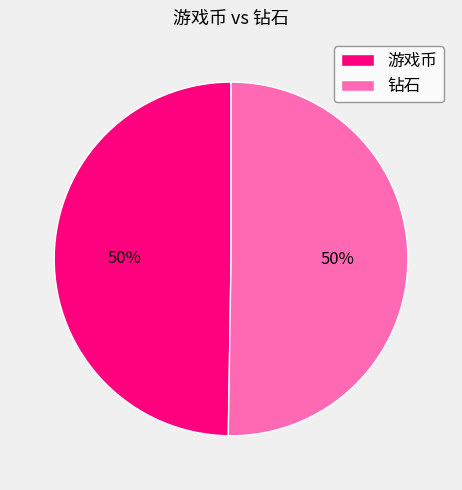

The 钻石 slice represents 35% of the pie. True or false?

False